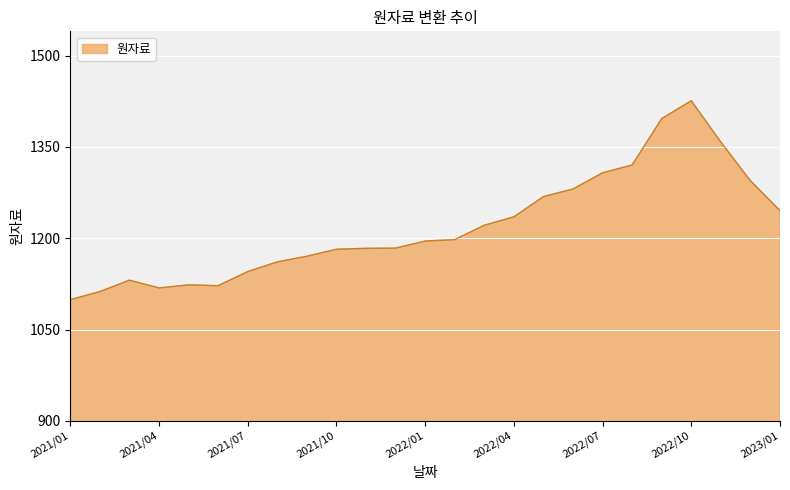

What is the minimum value shown in the chart?

1099.0